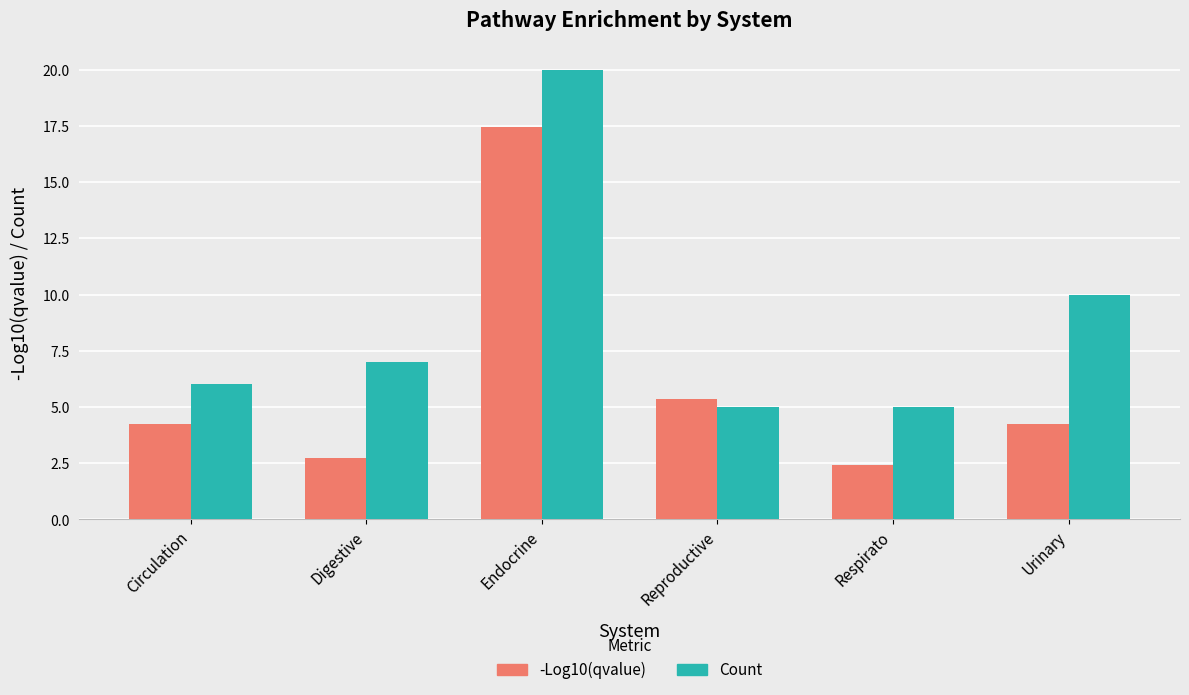

List the series in order of their peak value, highest first.

Count, -Log10(qvalue)